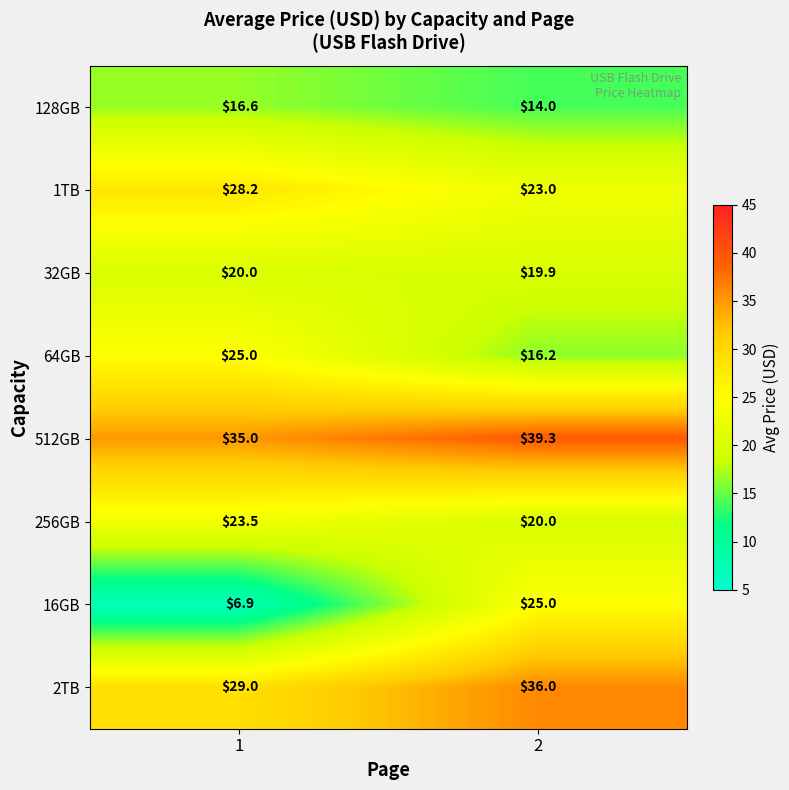

How many categories are shown in the chart?

2